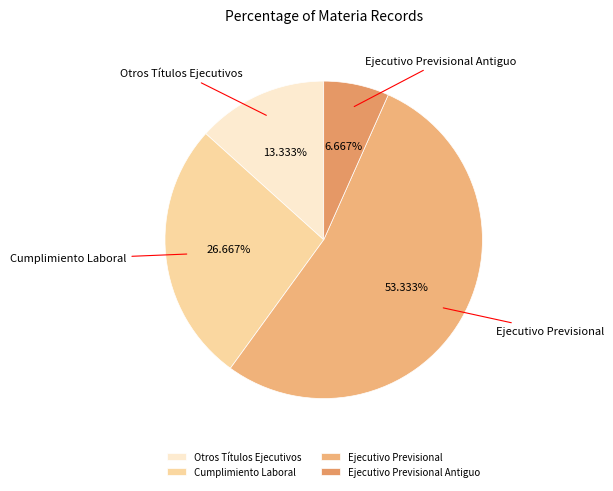

Approximately how many times larger is the value at Cumplimiento Laboral compared to Ejecutivo Previsional?

0.5